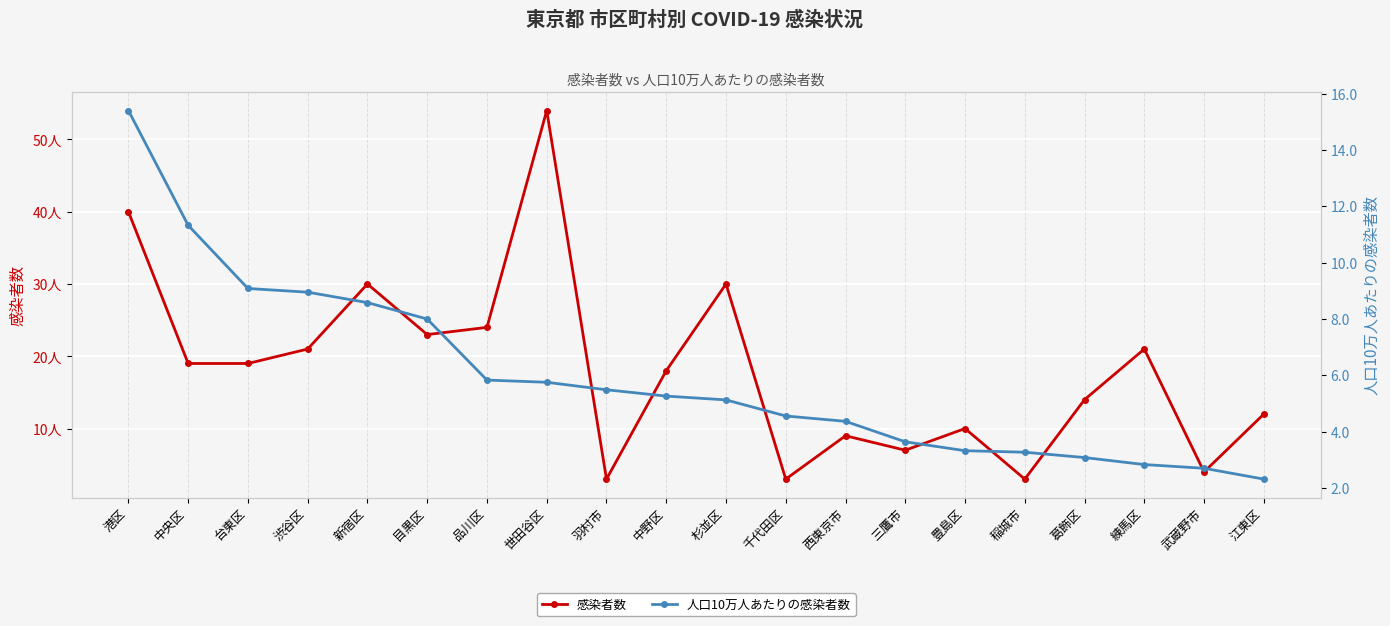

How many times do 感染者数 and 人口10万人あたりの感染者数 cross each other?

6